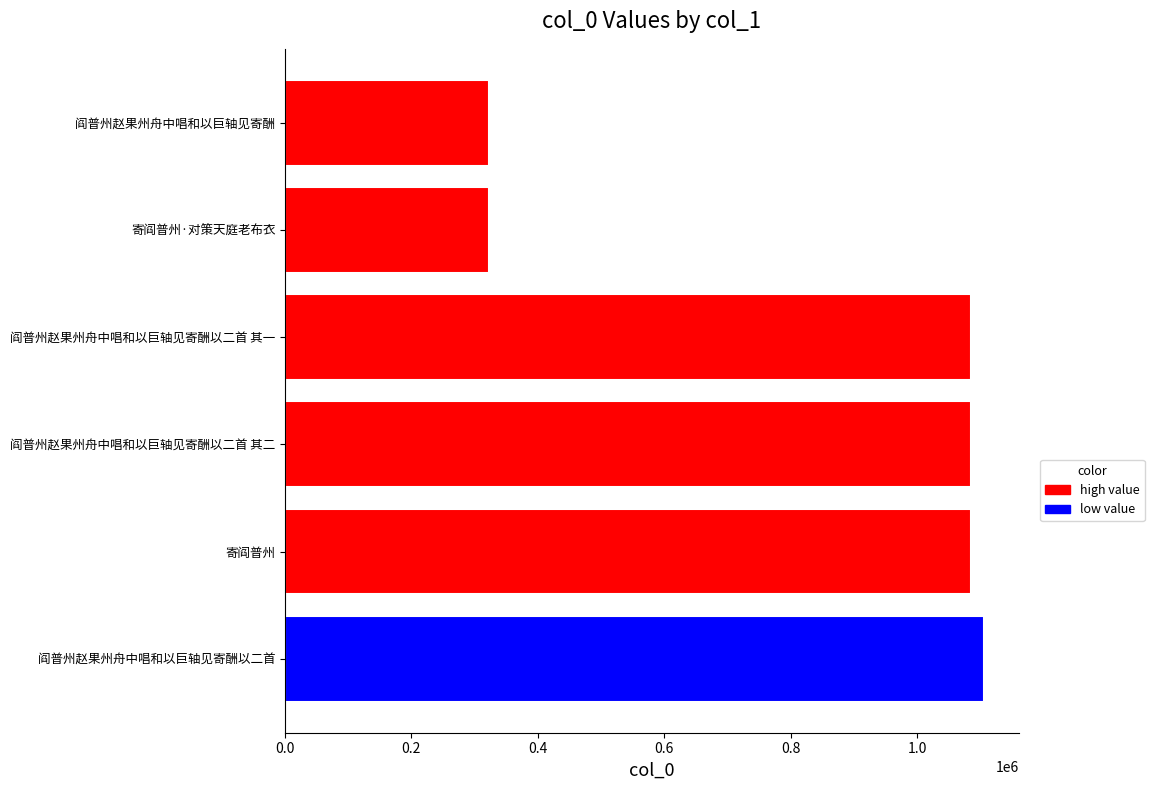

What is the approximate value at 寄阎普州?

1085758